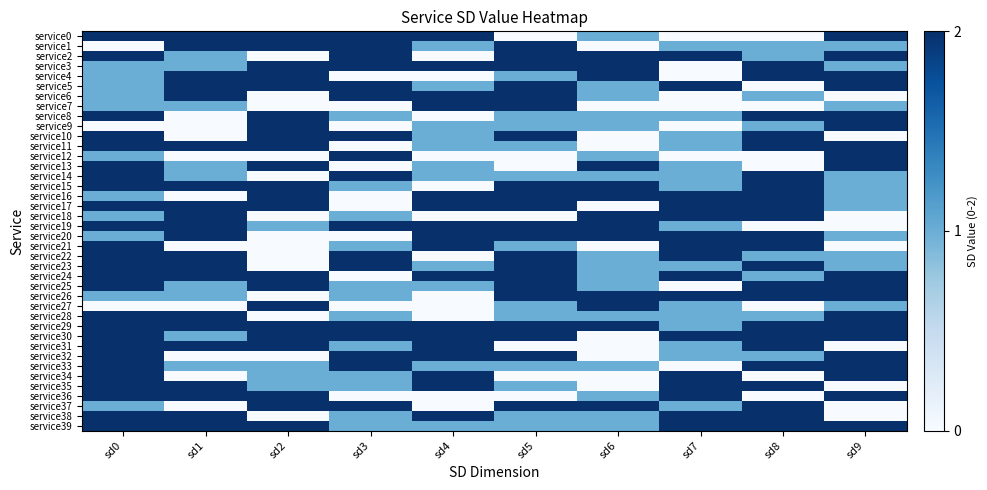

What is the total value across all series at sd2?

48